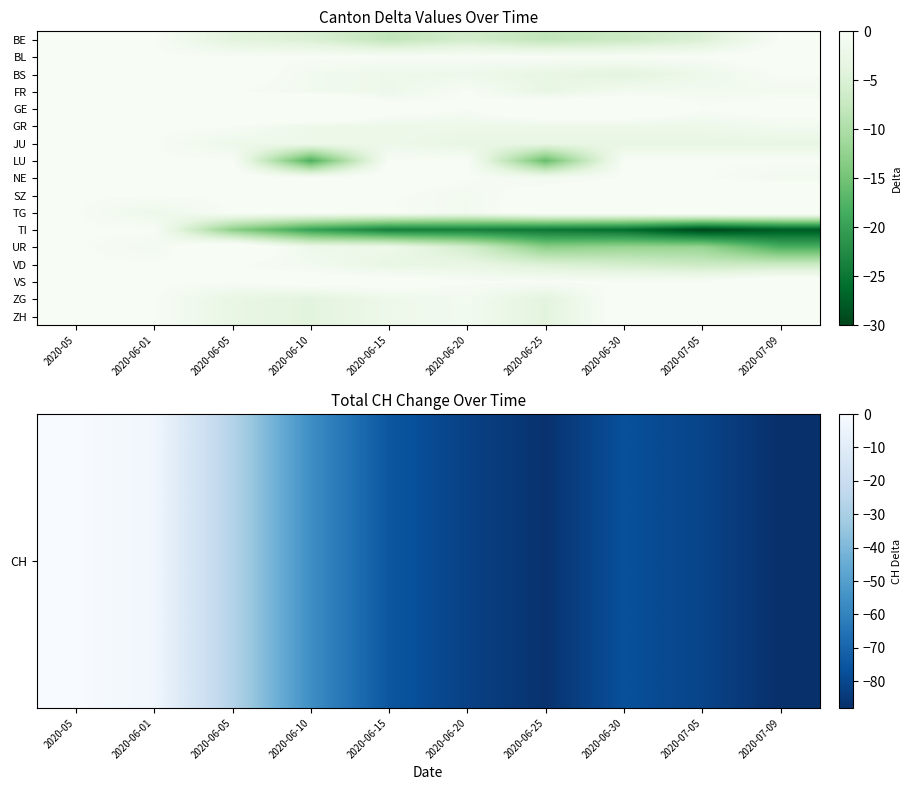

Rank the series by their maximum value, from lowest to highest.

CH, FR, GR, JU, LU, TI, VD, BL, BS, NE, ZG, ZH, SZ, TG, VS, UR, GE